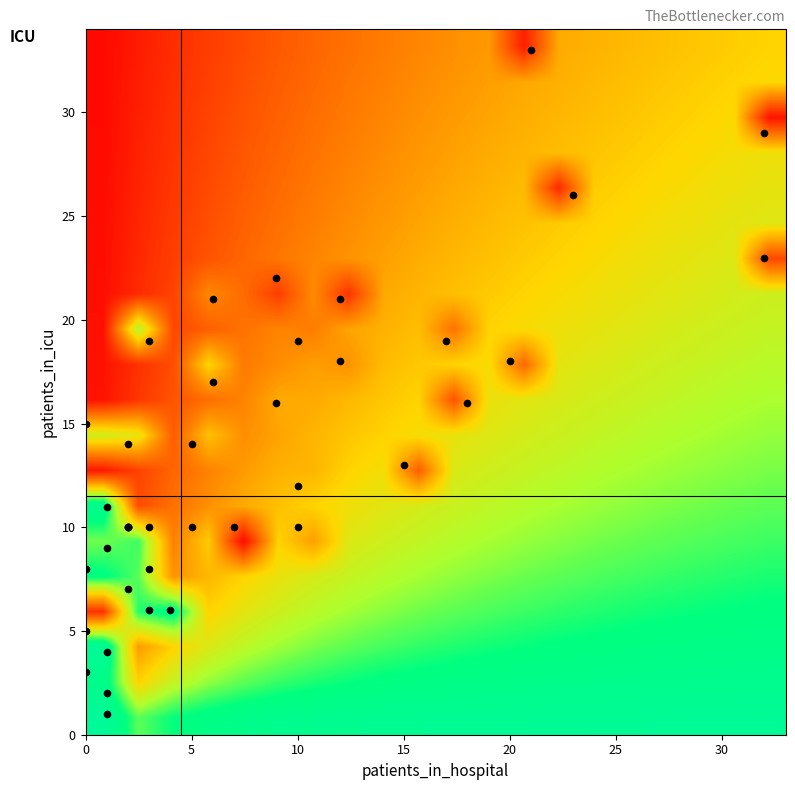

How many categories are shown in the chart?

3